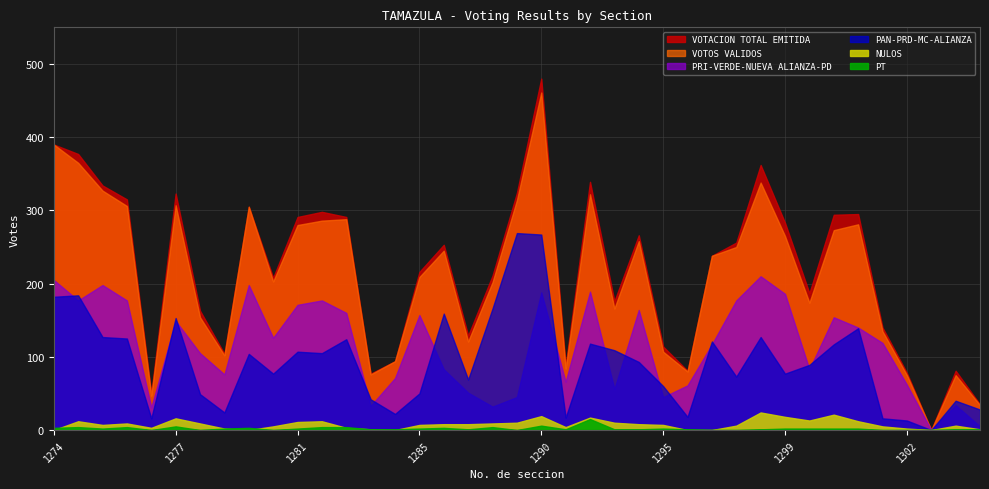

How many lines are shown in the chart?

6